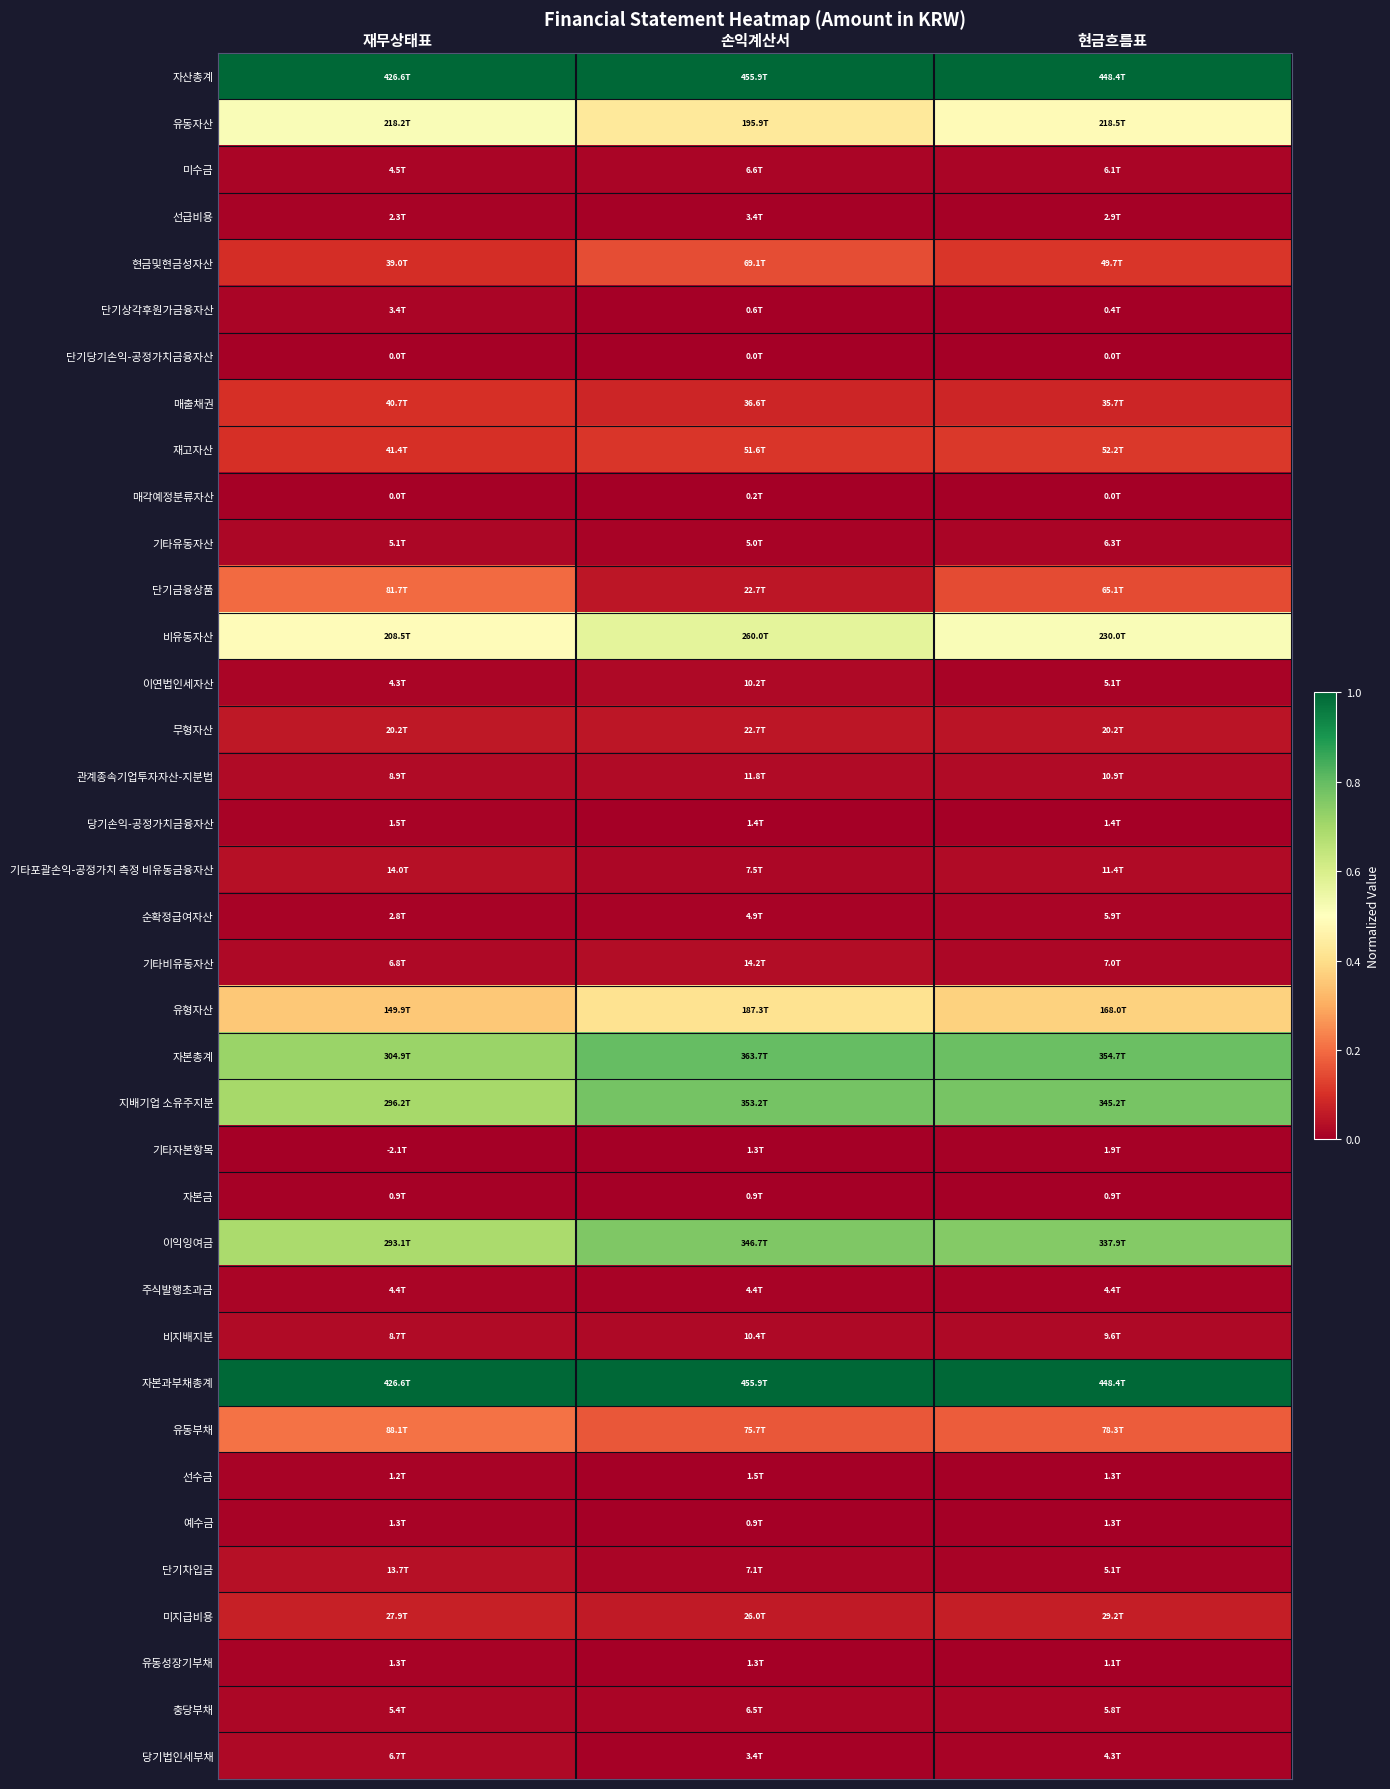

Which has a higher value, 손익계산서 or 재무상태표?

손익계산서